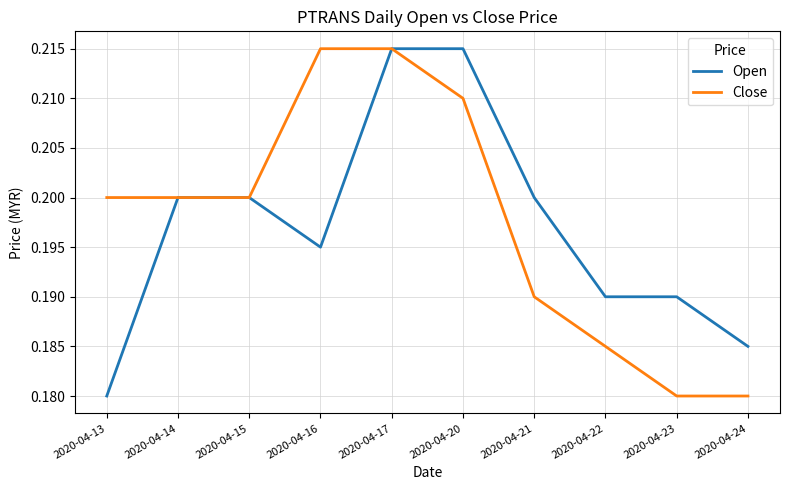

At which label does Open reach its minimum?

2020-04-13